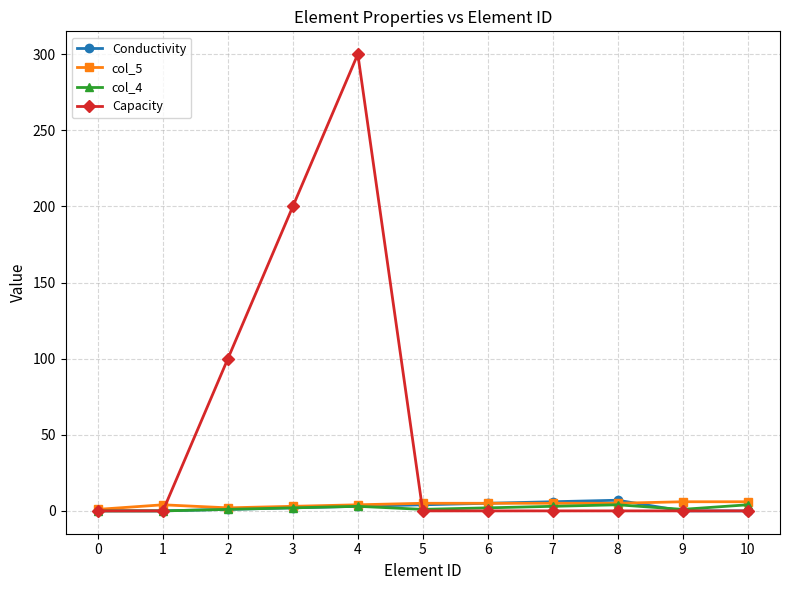

Count the col_5 values in the range 3 to 5.

7